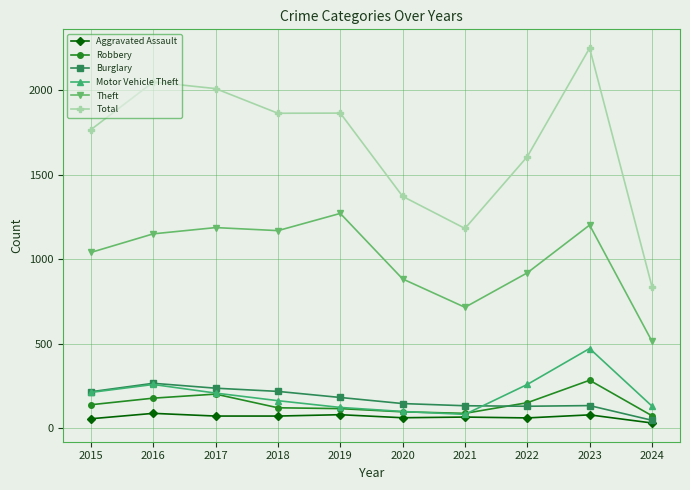

What are all the series names shown in the legend?

Aggravated Assault, Robbery, Burglary, Motor Vehicle Theft, Theft, Total